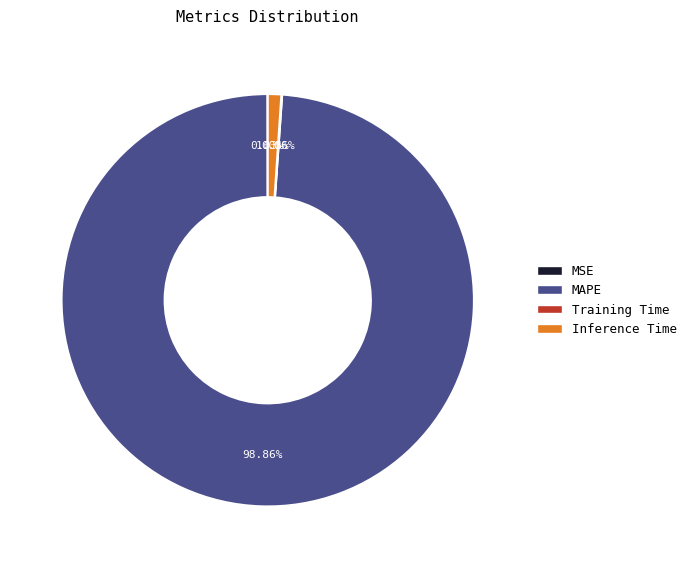

Is Inference Time the majority of the pie?

No